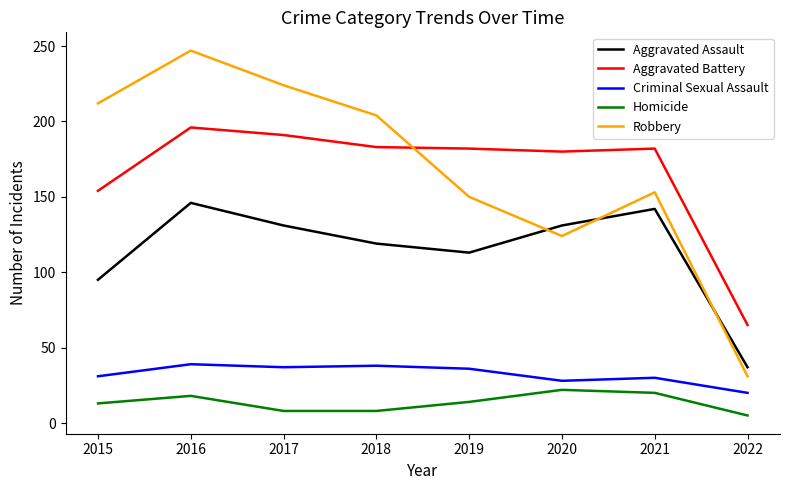

How many lines are shown in the chart?

5